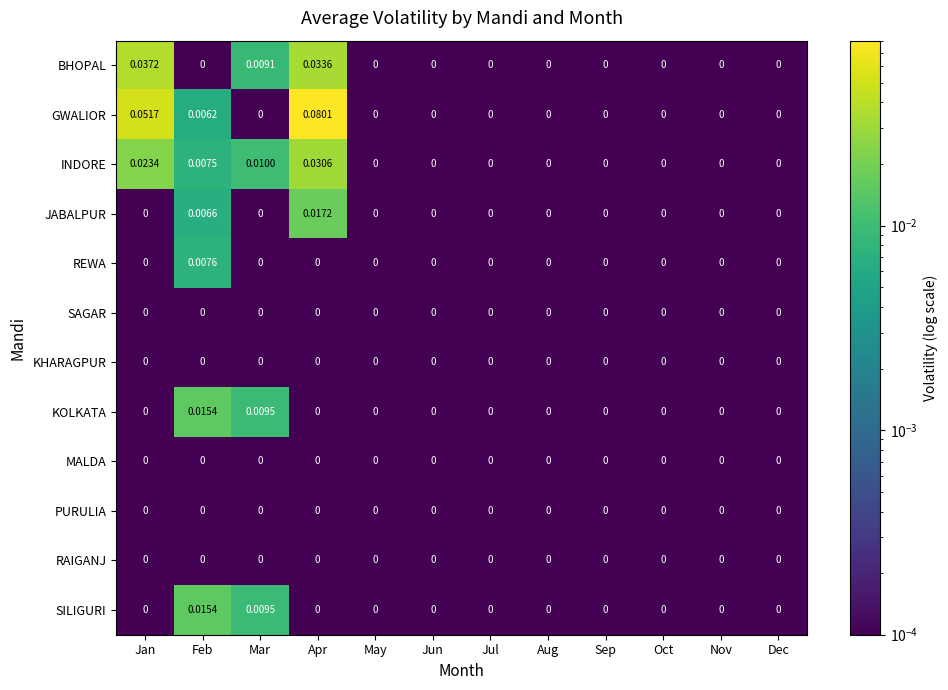

Which series has the widest spread of values?

GWALIOR